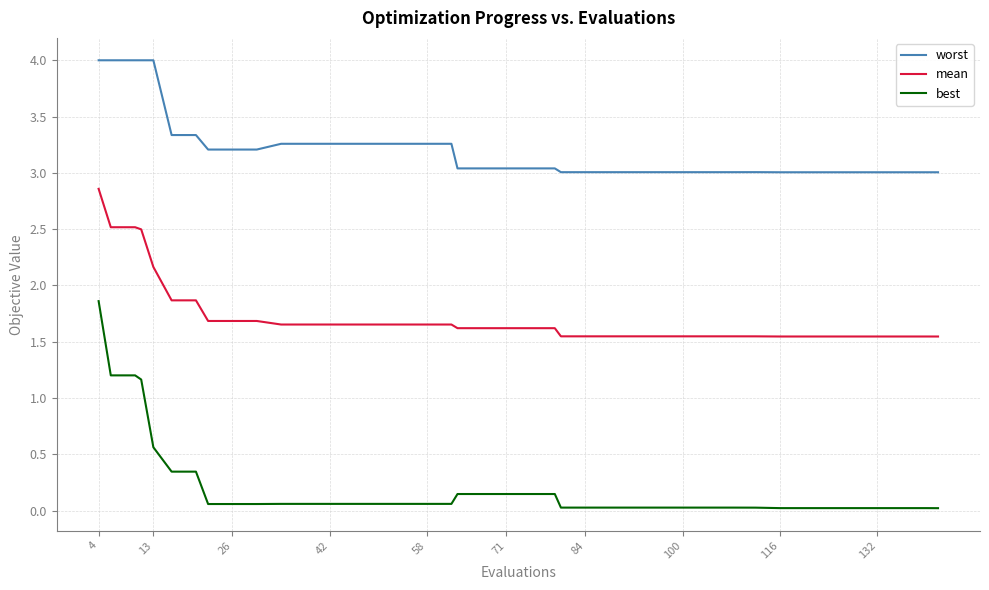

Does the chart display data point markers on the line(s)?

No